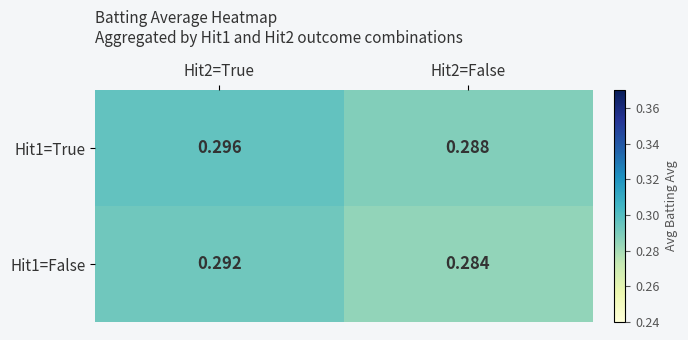

Is the value of Hit1=False at Hit2=False greater than the value of Hit1=True at Hit2=False?

No